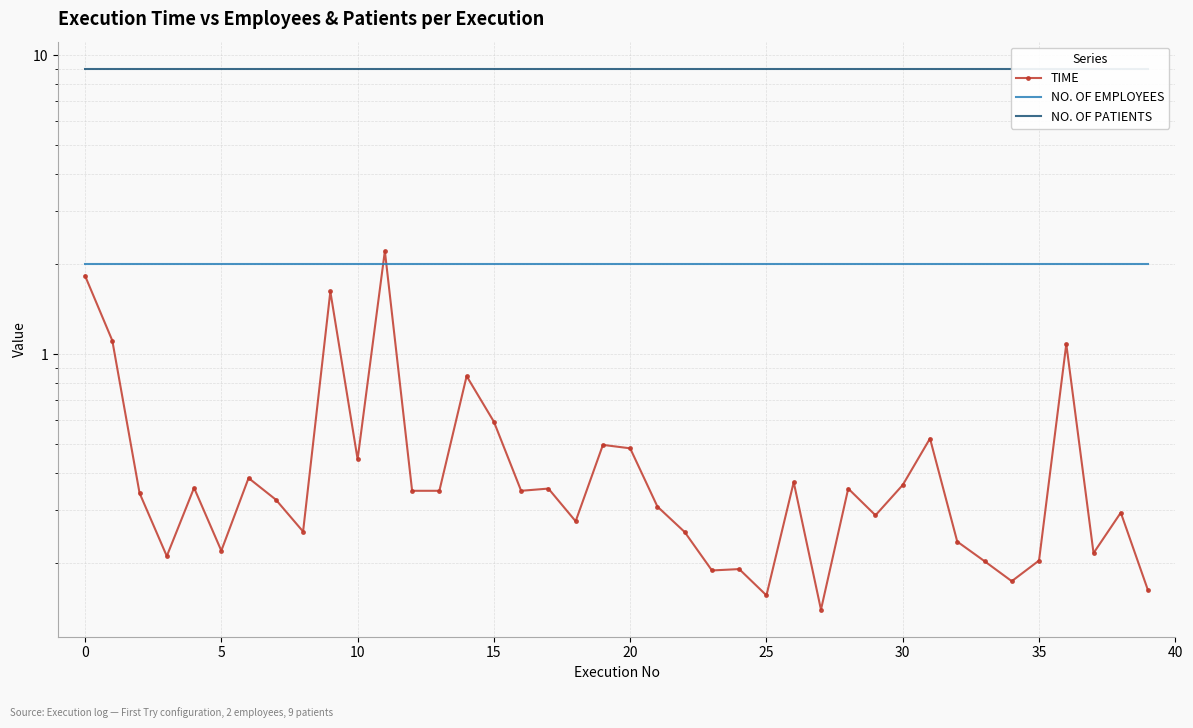

The value of NO. OF EMPLOYEES at 30 is 1.0. True or false?

False